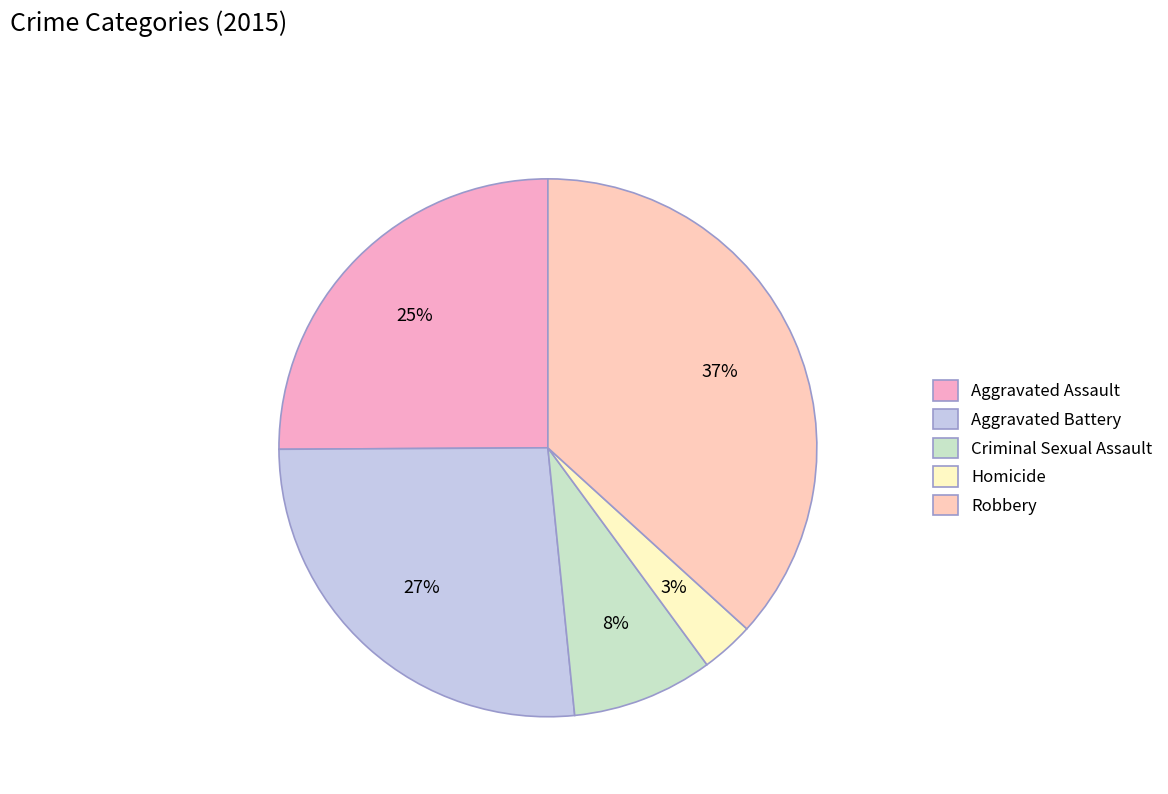

Is it true that Criminal Sexual Assault is 17% of the pie?

False